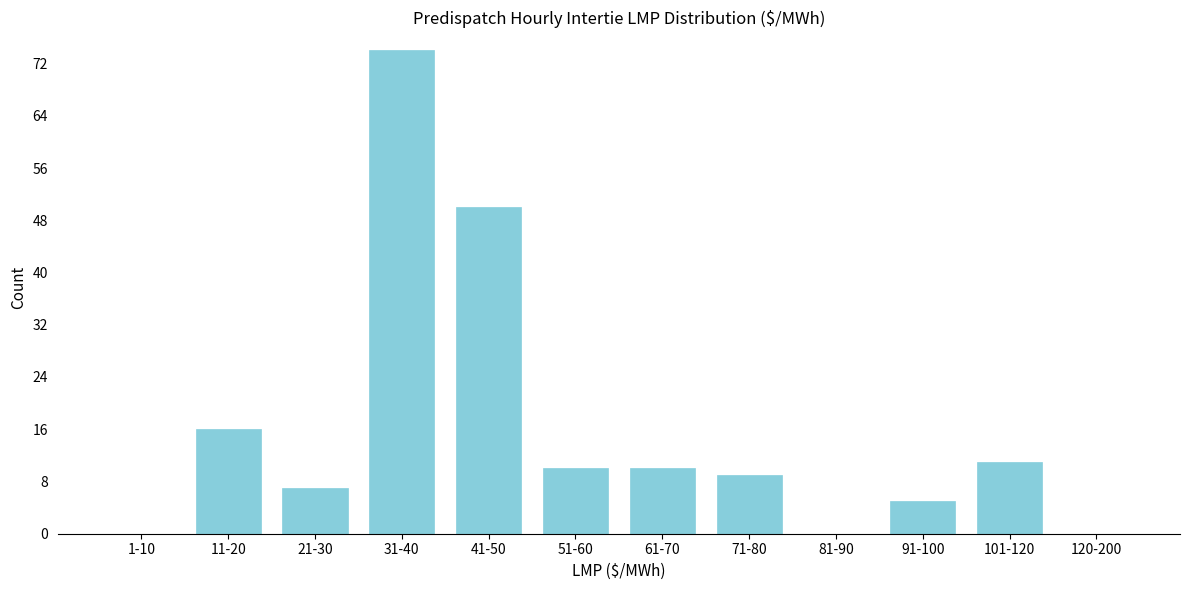

Reading right to left, what are all the values shown in this chart?

120-200=0	101-120=11	91-100=5	81-90=0	71-80=9	61-70=10	51-60=10	41-50=50	31-40=74	21-30=7	11-20=16	1-10=0